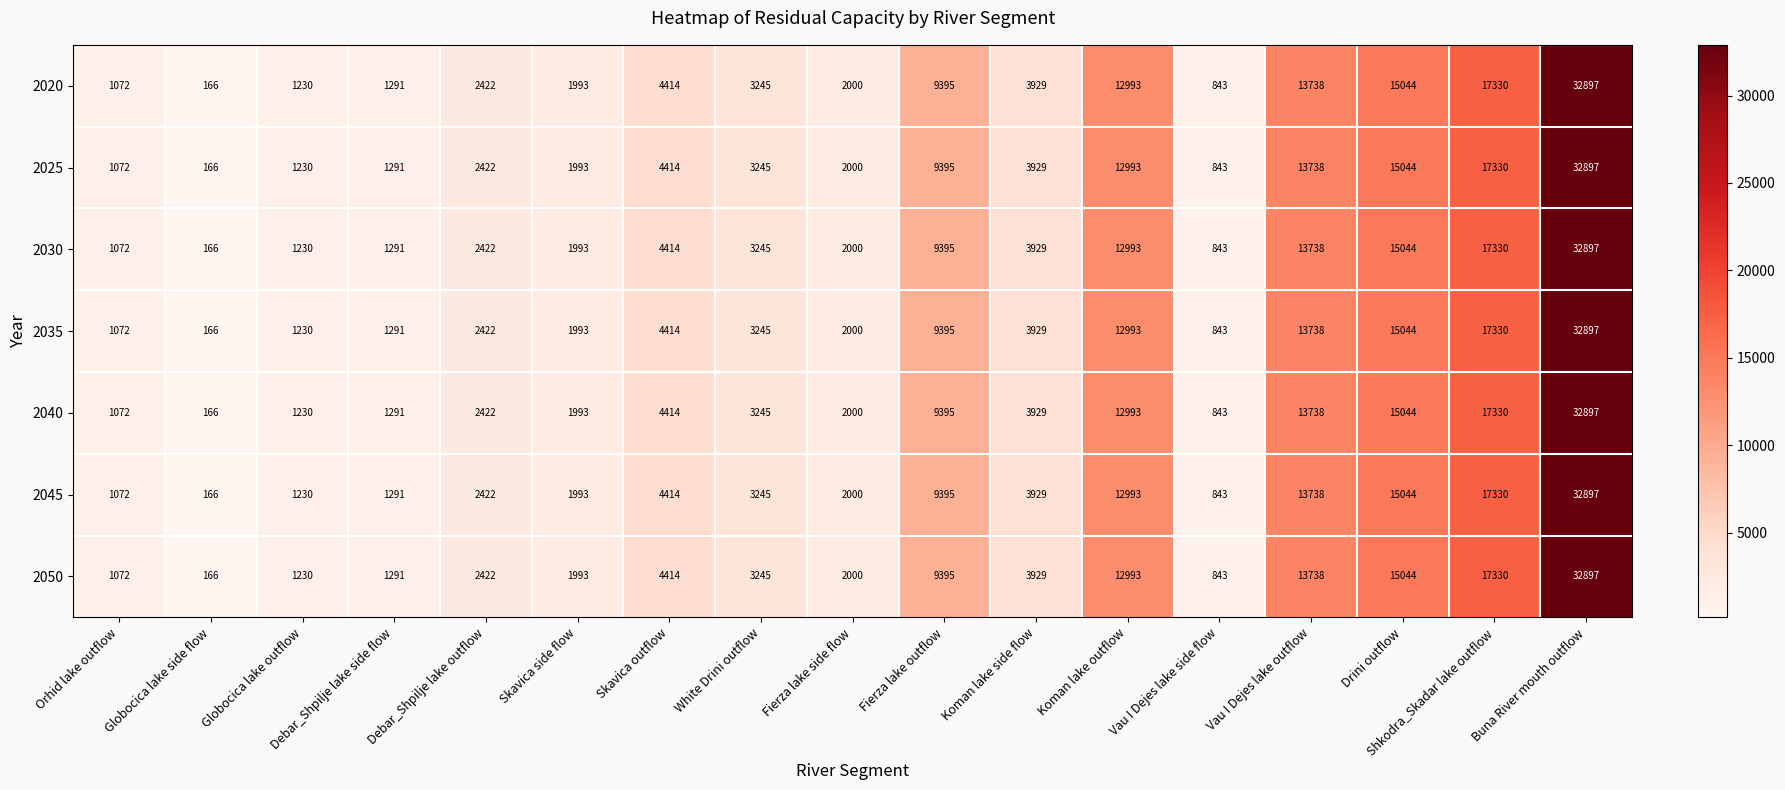

What is the smallest value displayed?

166